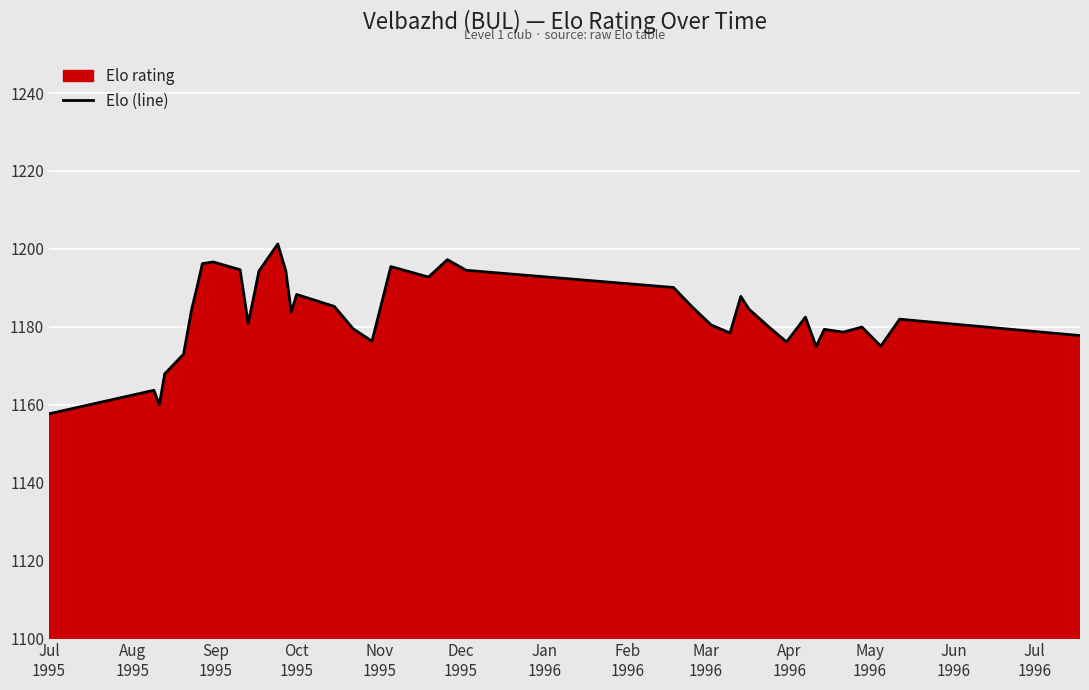

How many lines are shown in the chart?

1